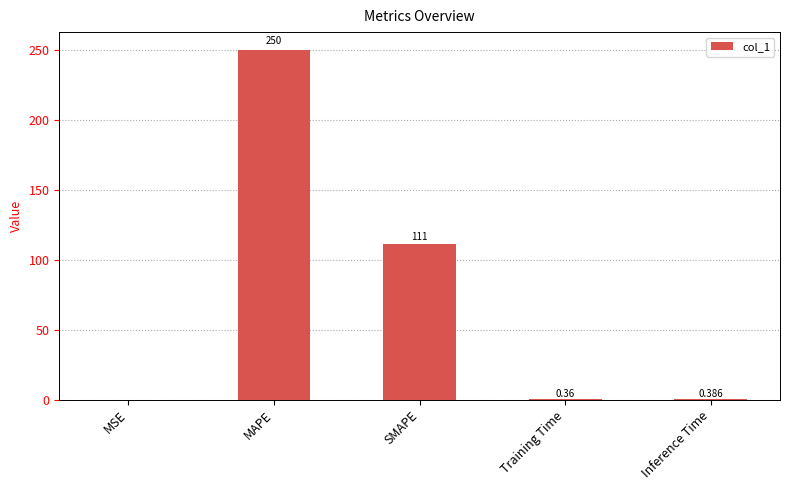

What is the sum of all values?

361.9